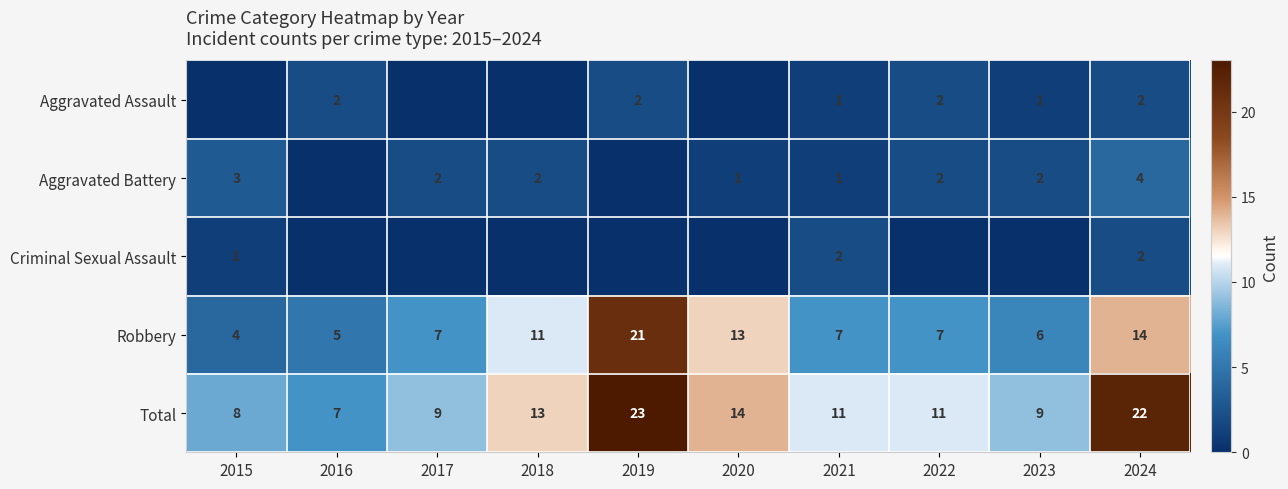

Which category has the highest value in the Robbery series?

2019